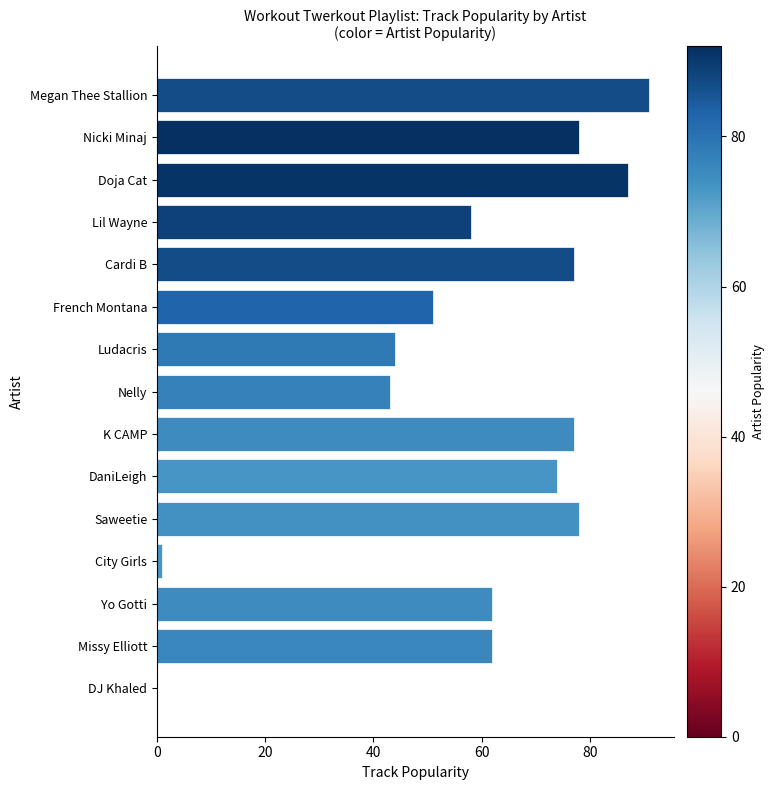

Reading bottom to top, list all the values displayed in this chart.

DJ Khaled=0	Missy Elliott=62	Yo Gotti=62	City Girls=1	Saweetie=78	DaniLeigh=74	K CAMP=77	Nelly=43	Ludacris=44	French Montana=51	Cardi B=77	Lil Wayne=58	Doja Cat=87	Nicki Minaj=78	Megan Thee Stallion=91